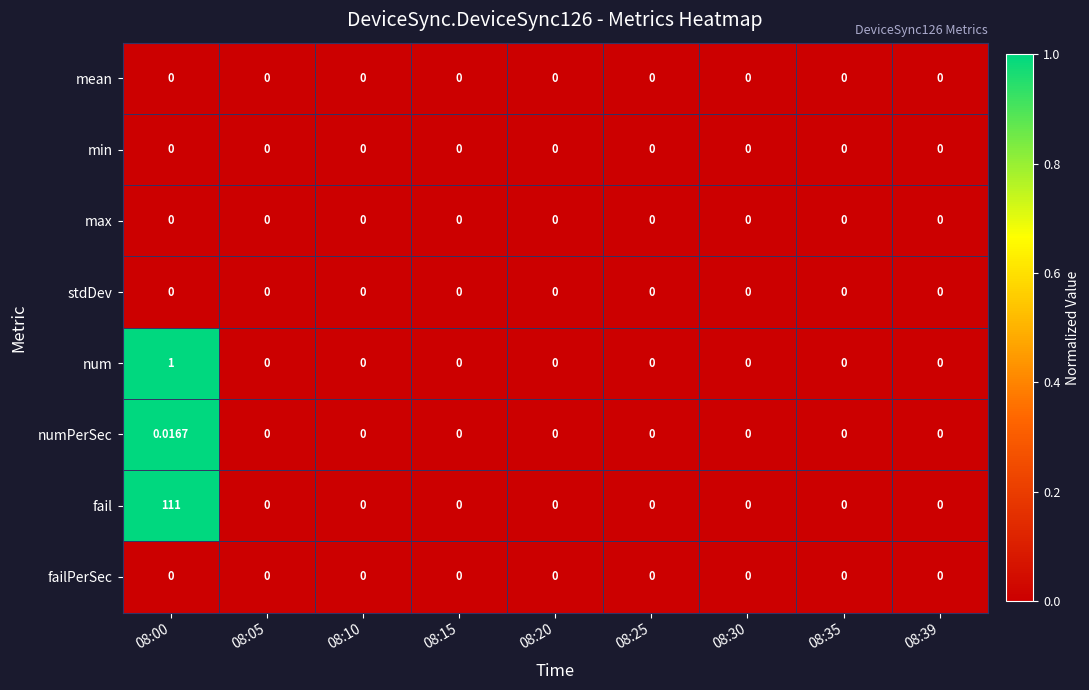

Which series has the largest total across all categories?

fail